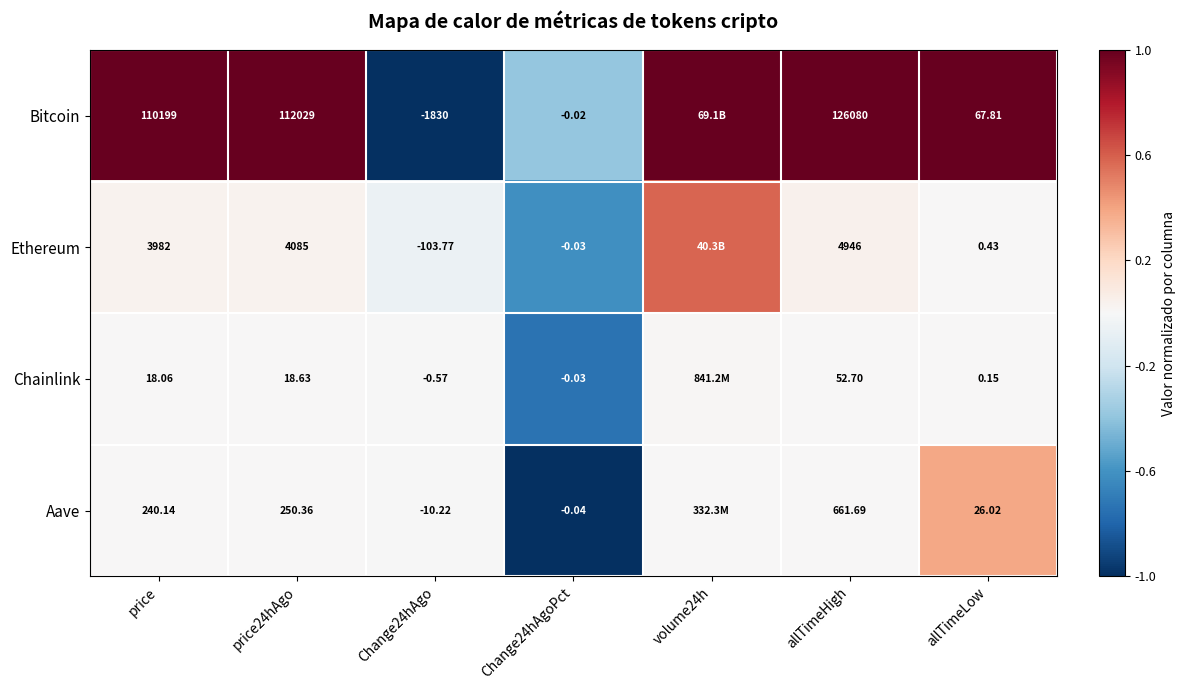

Is the value of Aave at allTimeLow greater than the value of Ethereum at allTimeHigh?

No